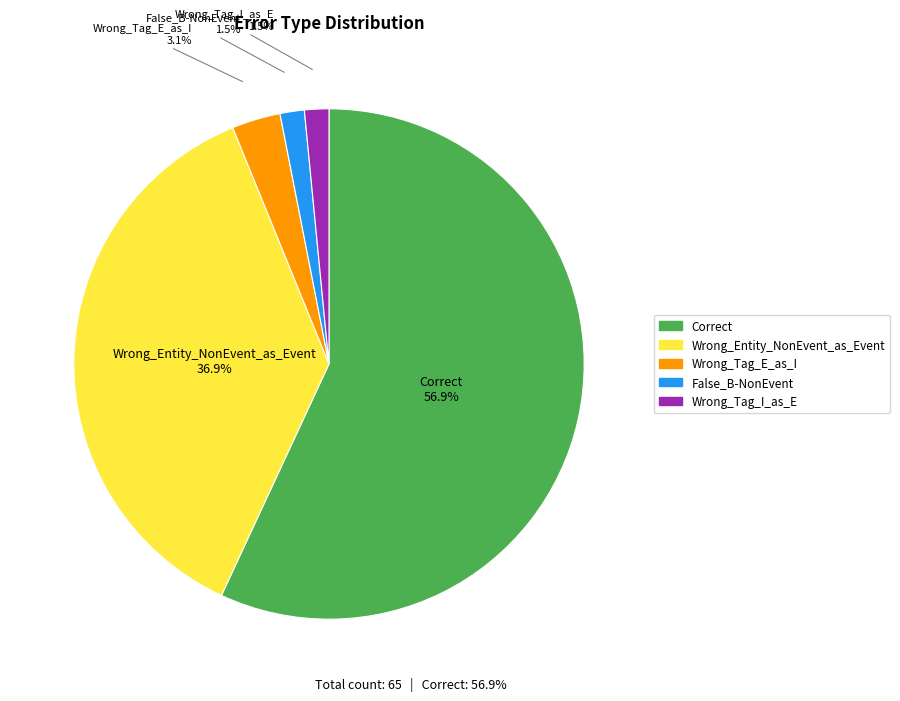

To the nearest percent, what is the difference between the largest and smallest slice percentages?

55%